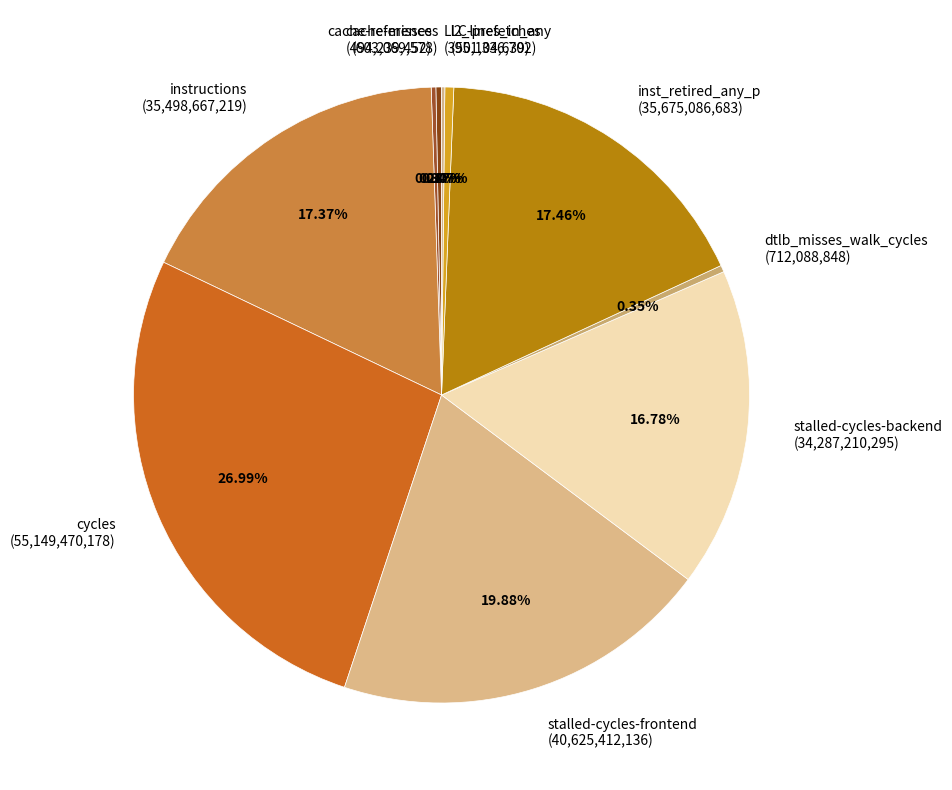

Is there a majority slice in this chart?

No